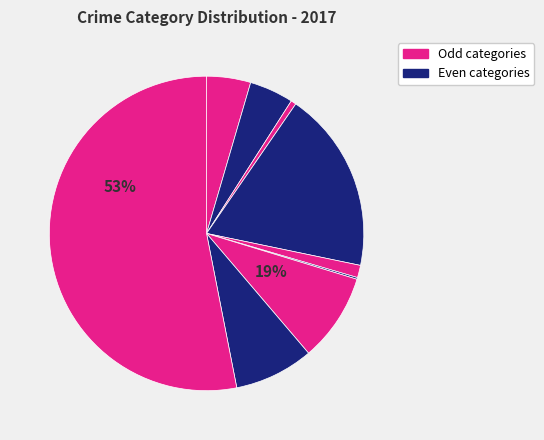

To the nearest percent, what is the difference between the largest and smallest slice percentages?

53%